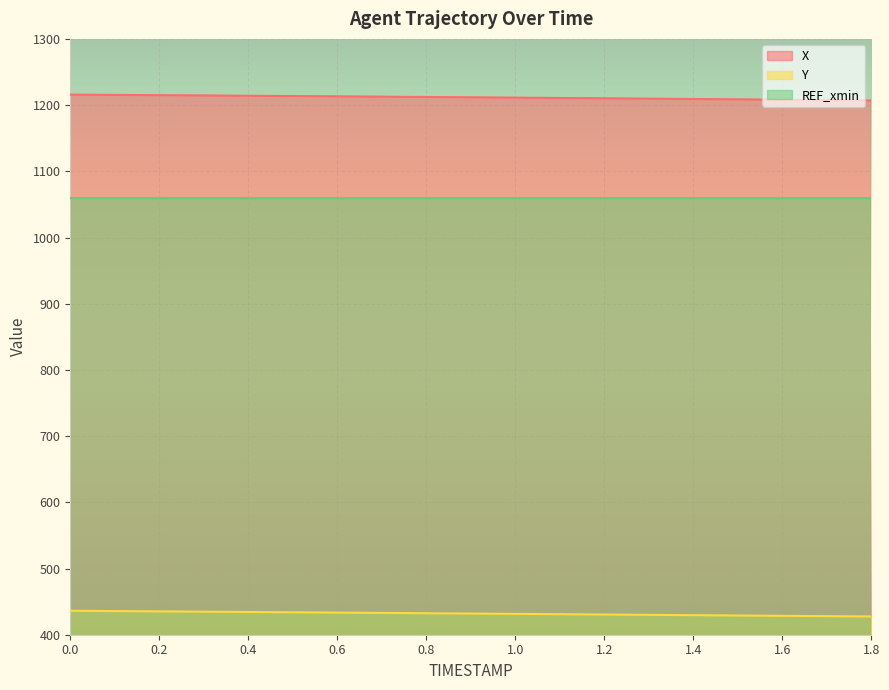

Which series has the widest spread of values?

X